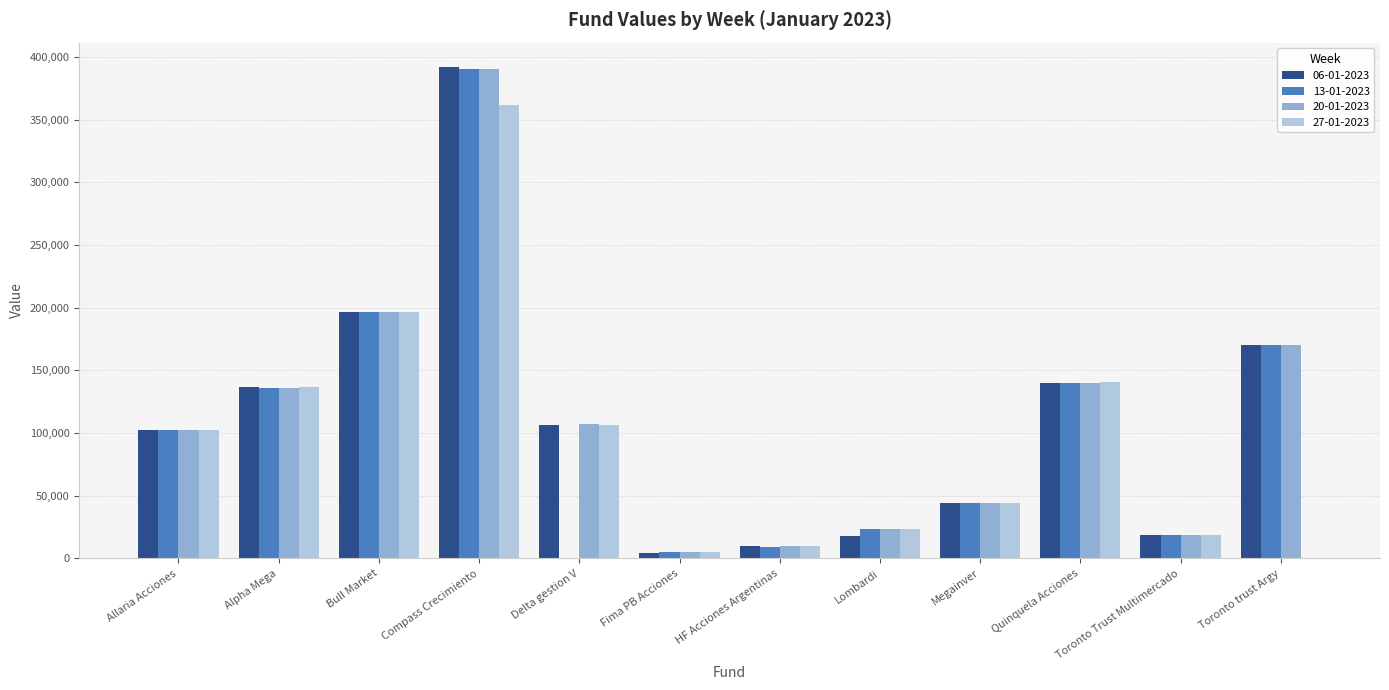

Between Lombardi and Quinquela Acciones, which series saw the biggest shift?

06-01-2023